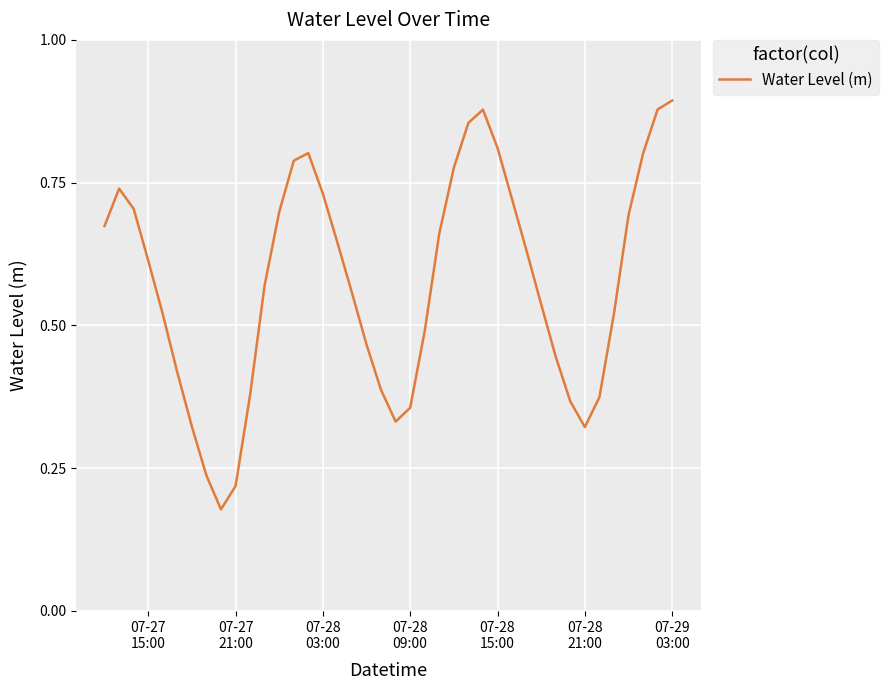

What is the value of the 24th point from the left?

0.7